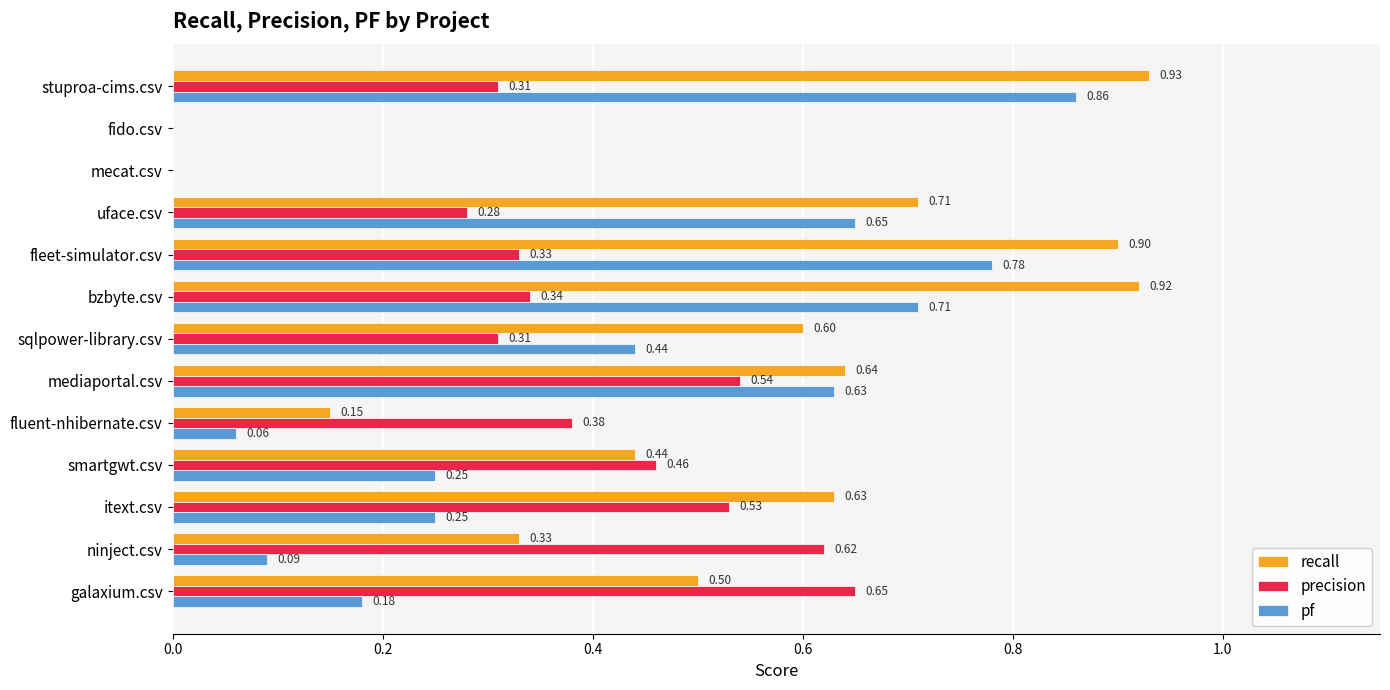

What is the total value across all series at fleet-simulator.csv?

2.0